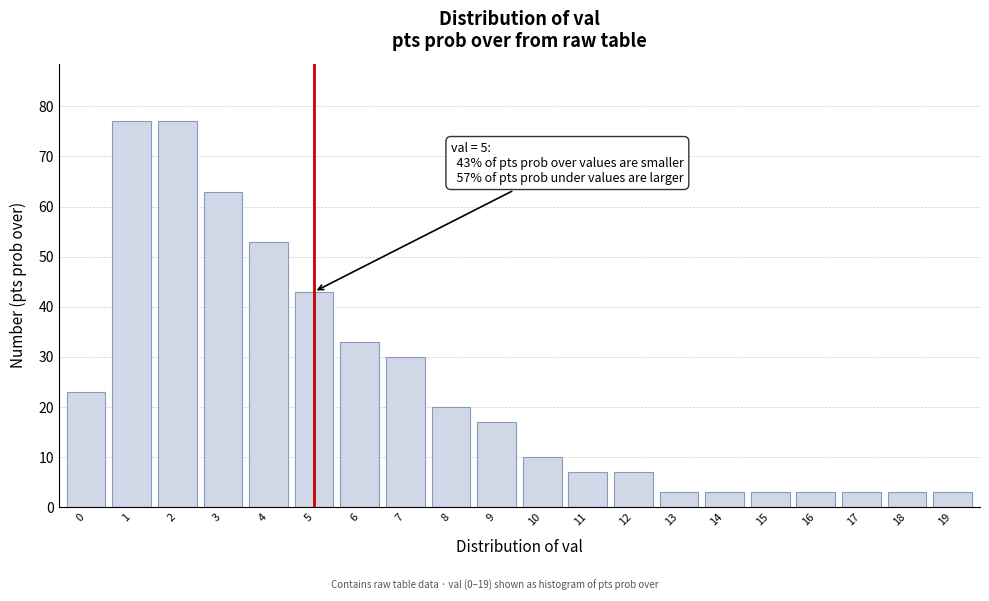

Reading right to left, list all the values displayed in this chart.

3	3	3	3	3	3	3	7	7	10	17	20	30	33	43	53	63	77	77	23